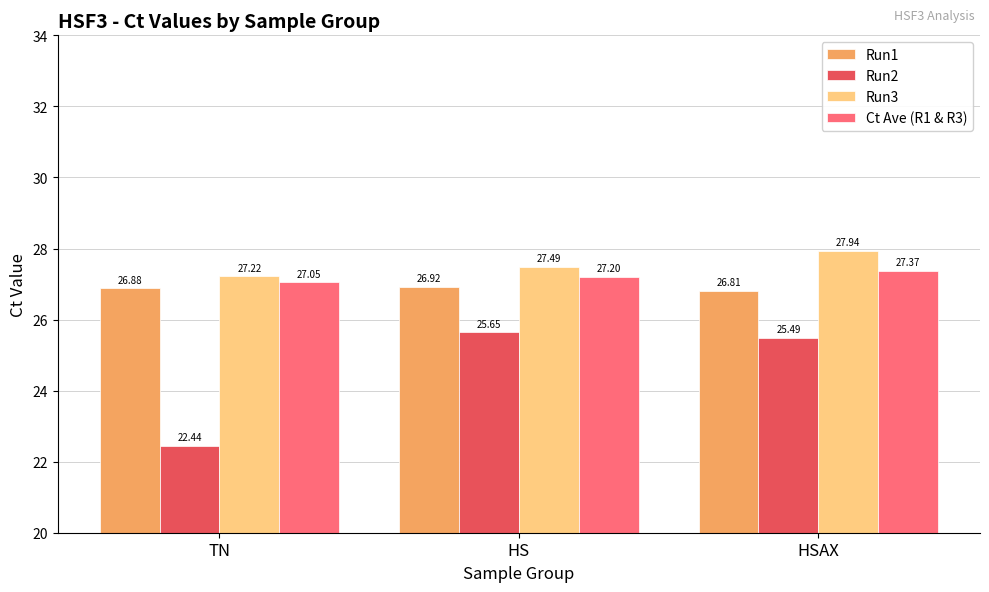

What position from the left is HSAX?

3